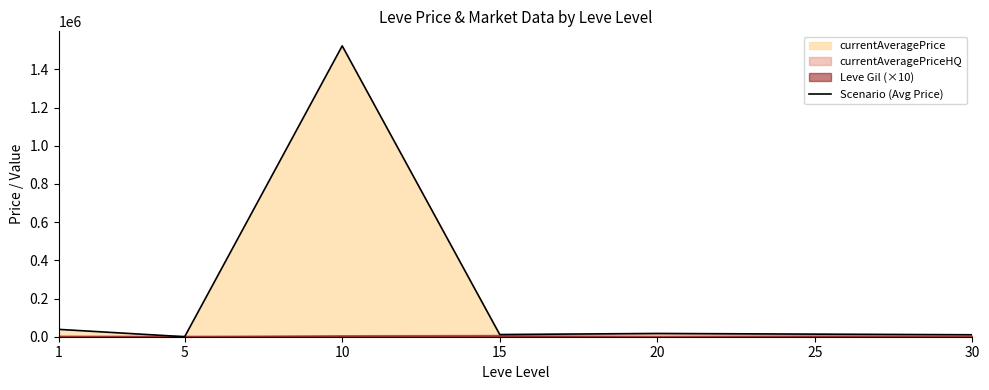

What is the value of the 3rd point from the left?

1523020.0